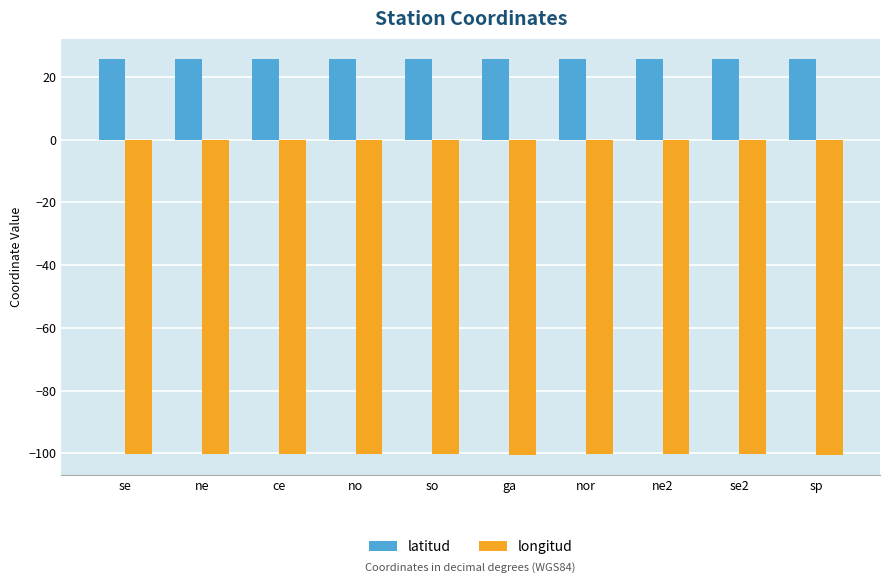

What is the difference between the maximum and minimum values in the longitud series?

0.5